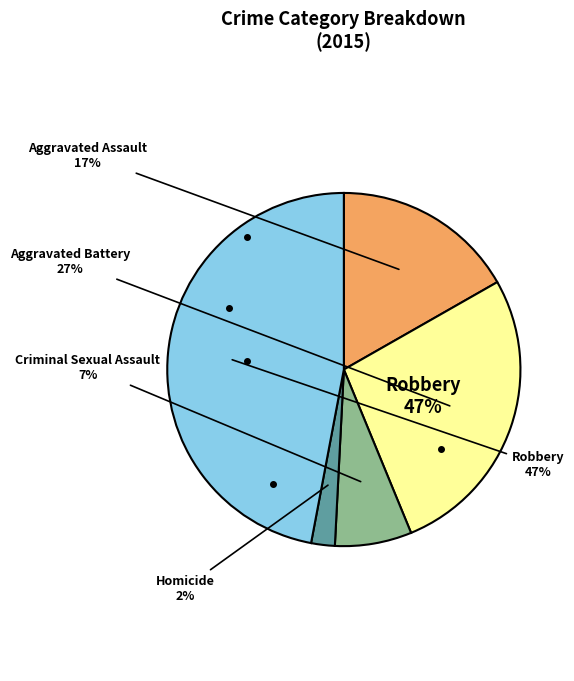

What percentage is the Robbery slice, to the nearest percent?

47%